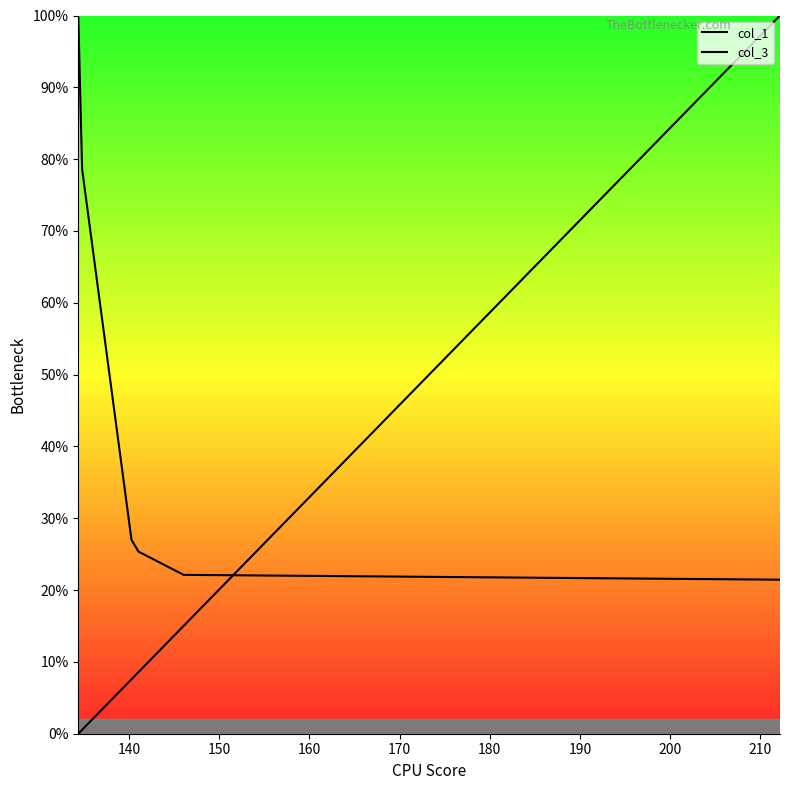

Is it true that col_1 equals 0.2 at 180?

True